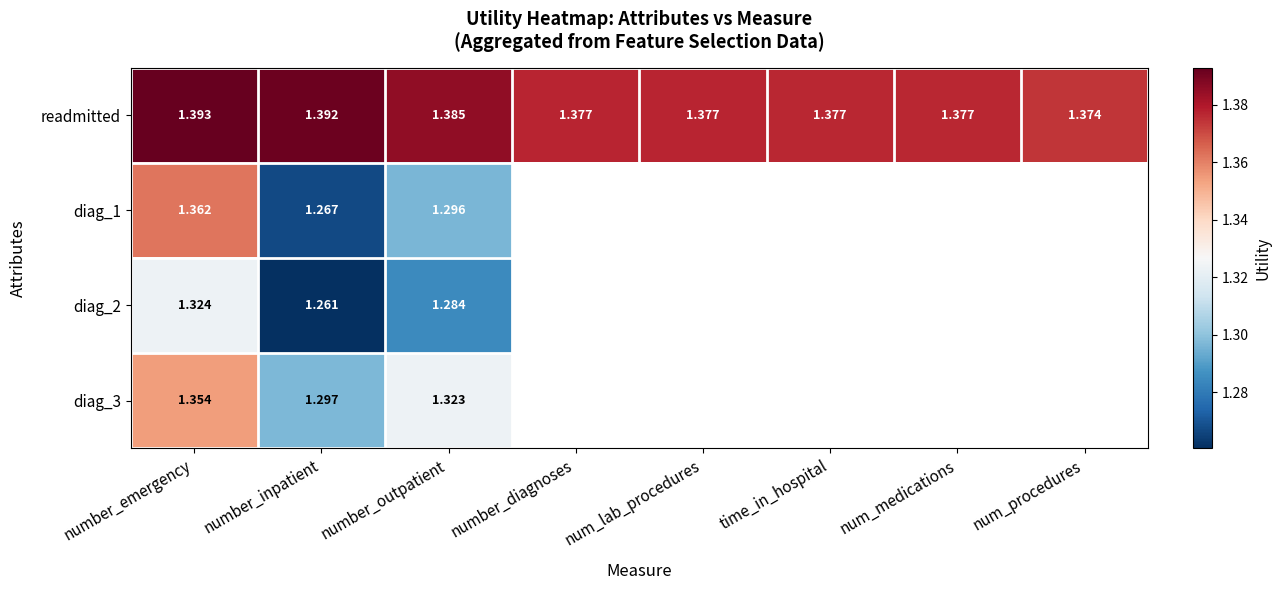

At how many categories does at least one series exceed 1?

8